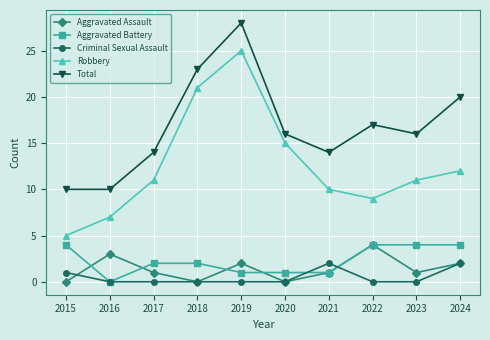

At how many categories does at least one series exceed 8?

10